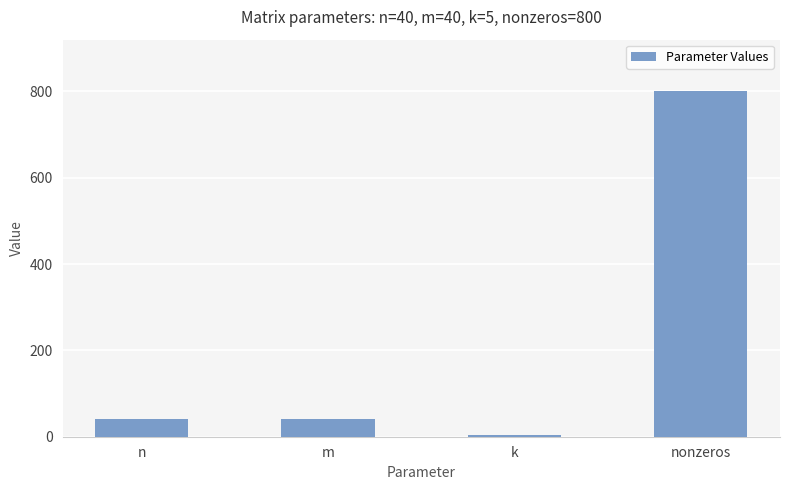

Does the chart contain any negative values?

No